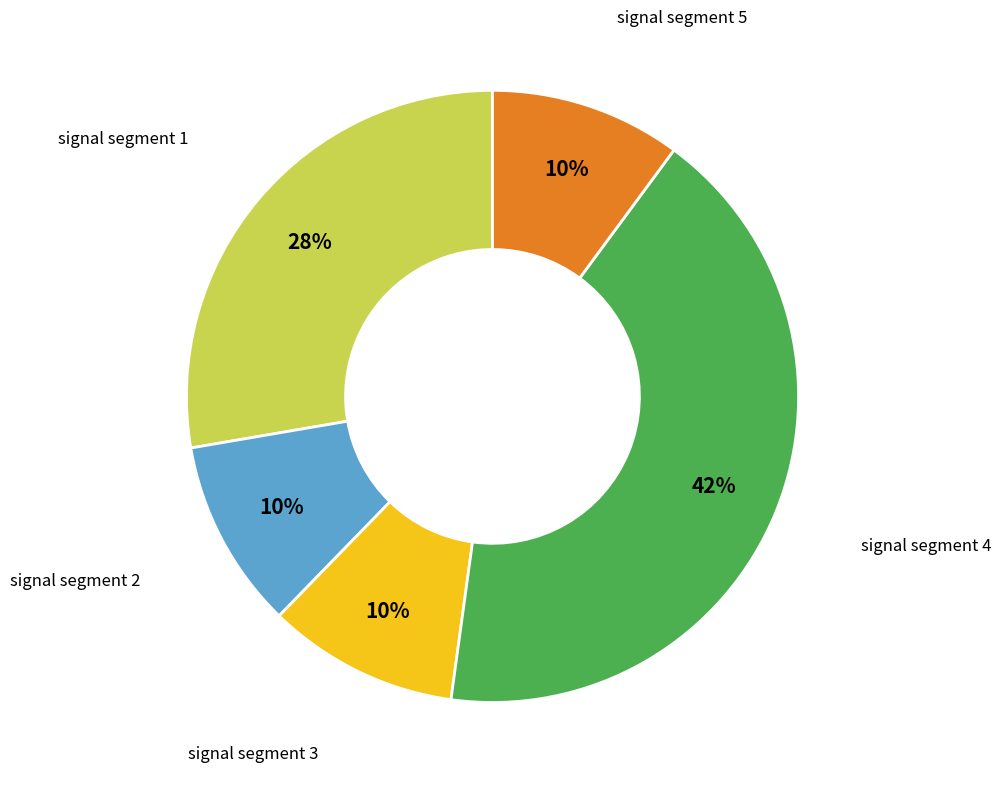

True or false: signal segment 5 accounts for 10% of the total.

True